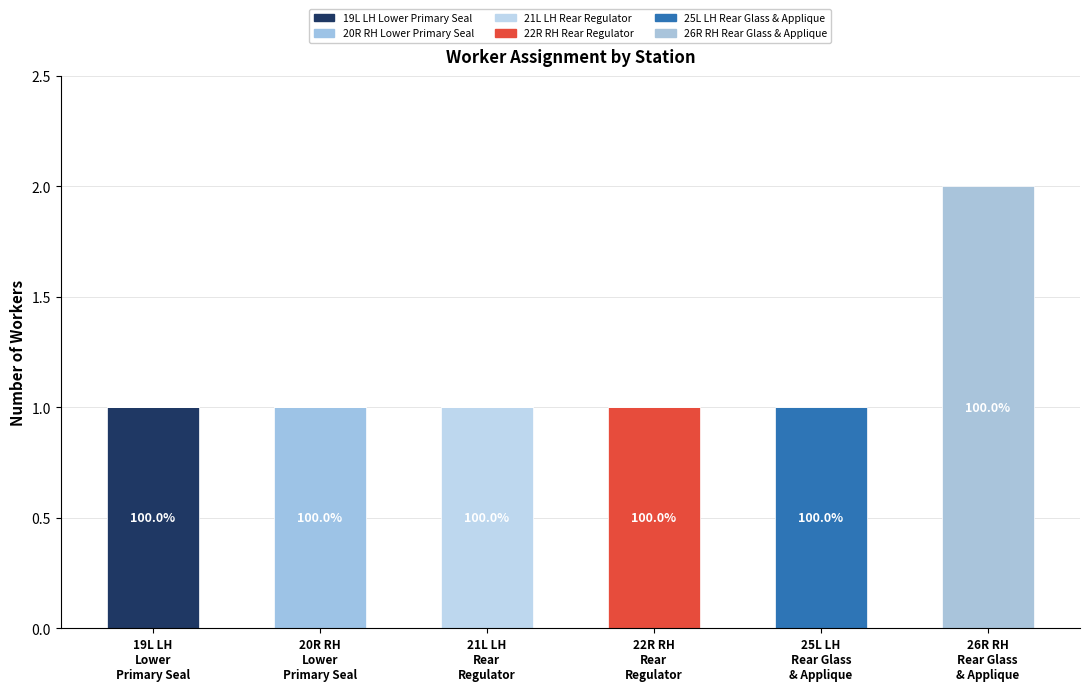

Which series changed the most between 21L LH
Rear
Regulator and 22R RH
Rear
Regulator?

21L LH Rear Regulator